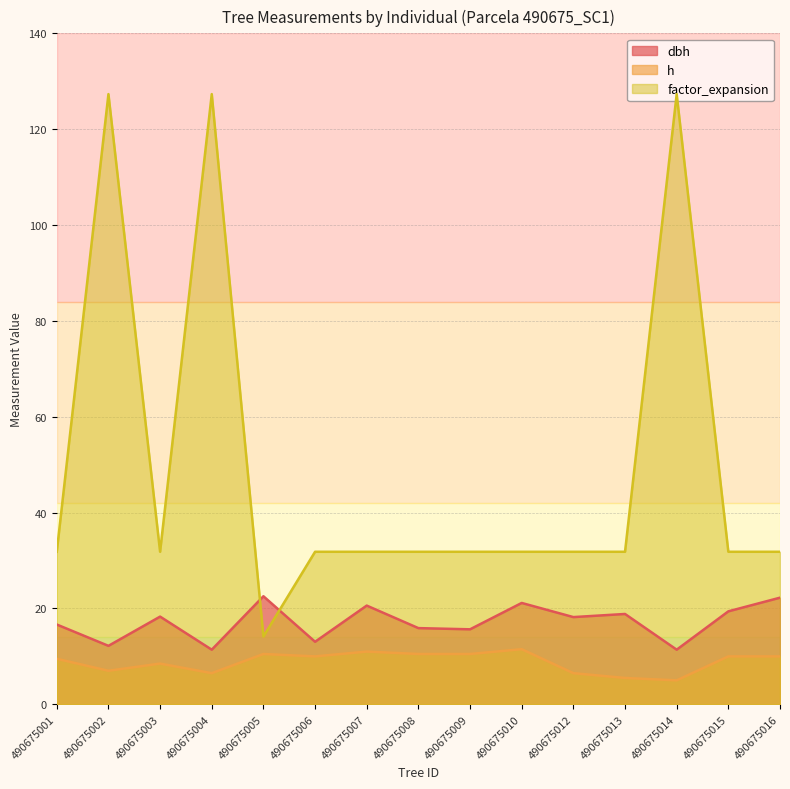

What is the smallest value displayed?

5.0